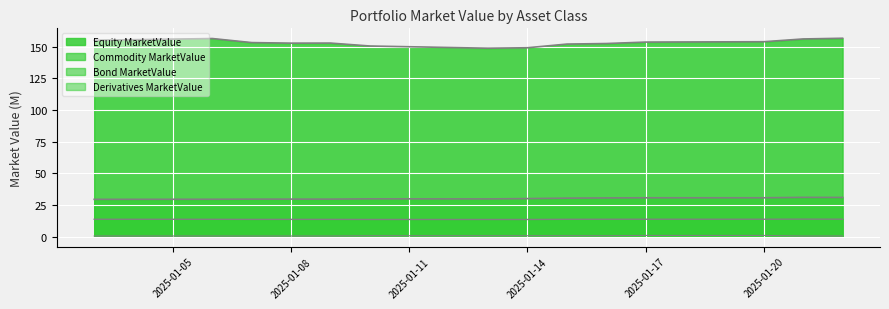

True or false: Bond MarketValue and Equity MarketValue cross at least once.

False